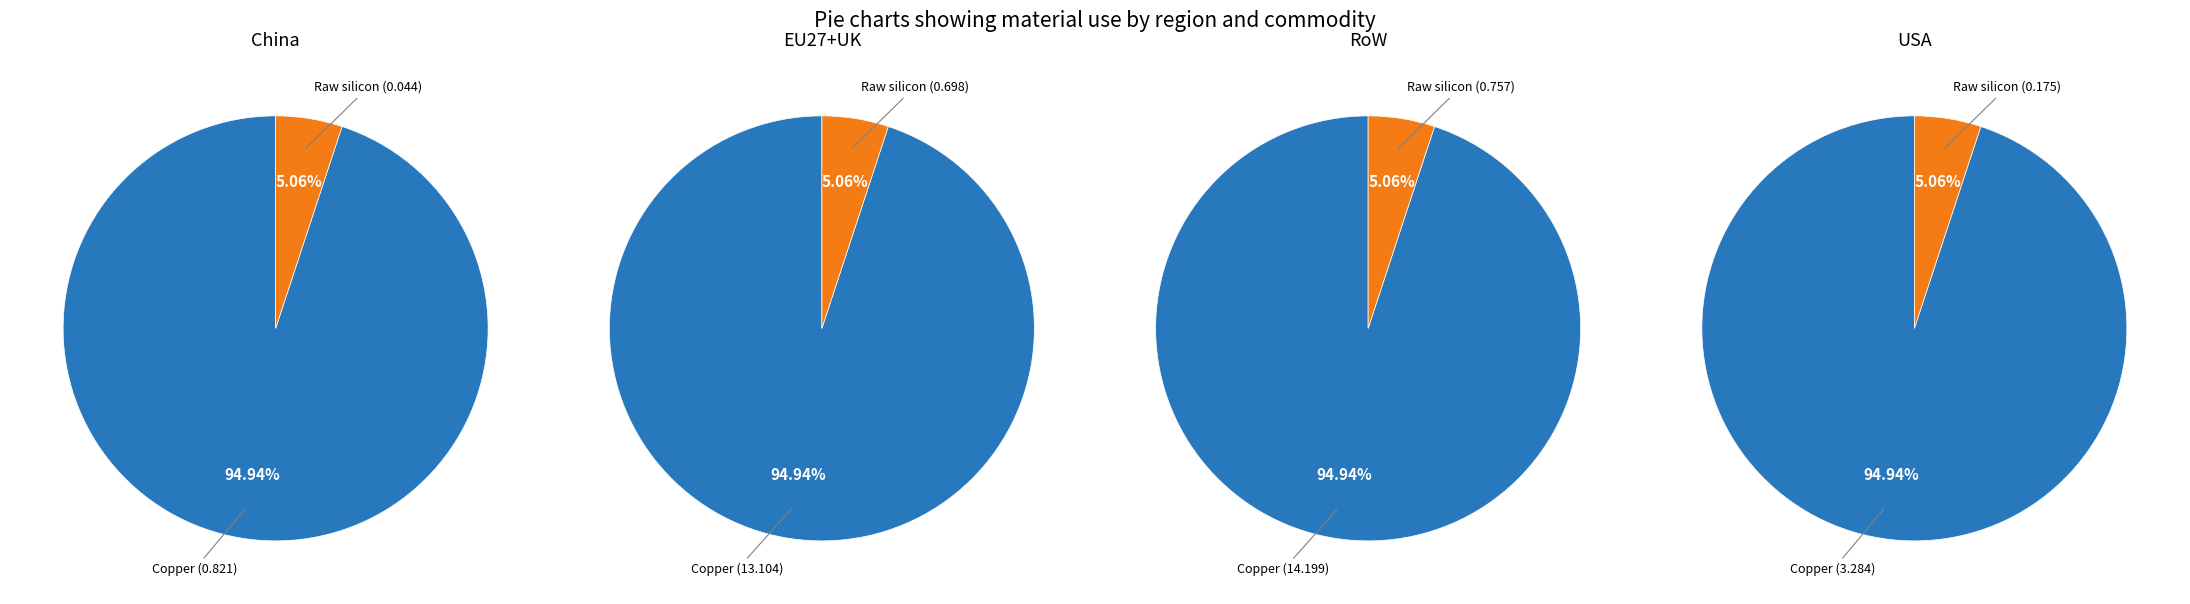

How many segments does this pie chart have?

2